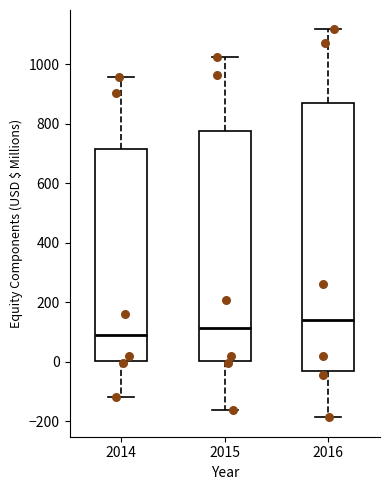

Reading left to right, transcribe this box plot: for each box, give where its median line is, the range the box spans, and where its two whiskers end, as read against the y-axis. The values are not printed on the chart, so give them approximately, as read against the axis.

2014: median 80, box 0 to 720, whiskers -120 to 960
2015: median 120, box 0 to 780, whiskers -160 to 1020
2016: median 140, box -20 to 860, whiskers -180 to 1120